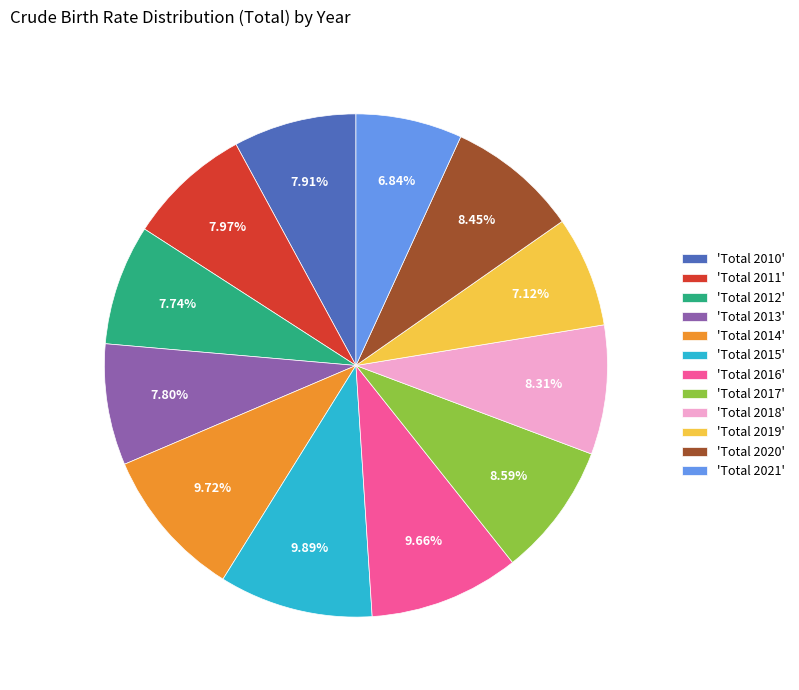

Is the sum of 'Total 2016' and 'Total 2017' greater than half?

No